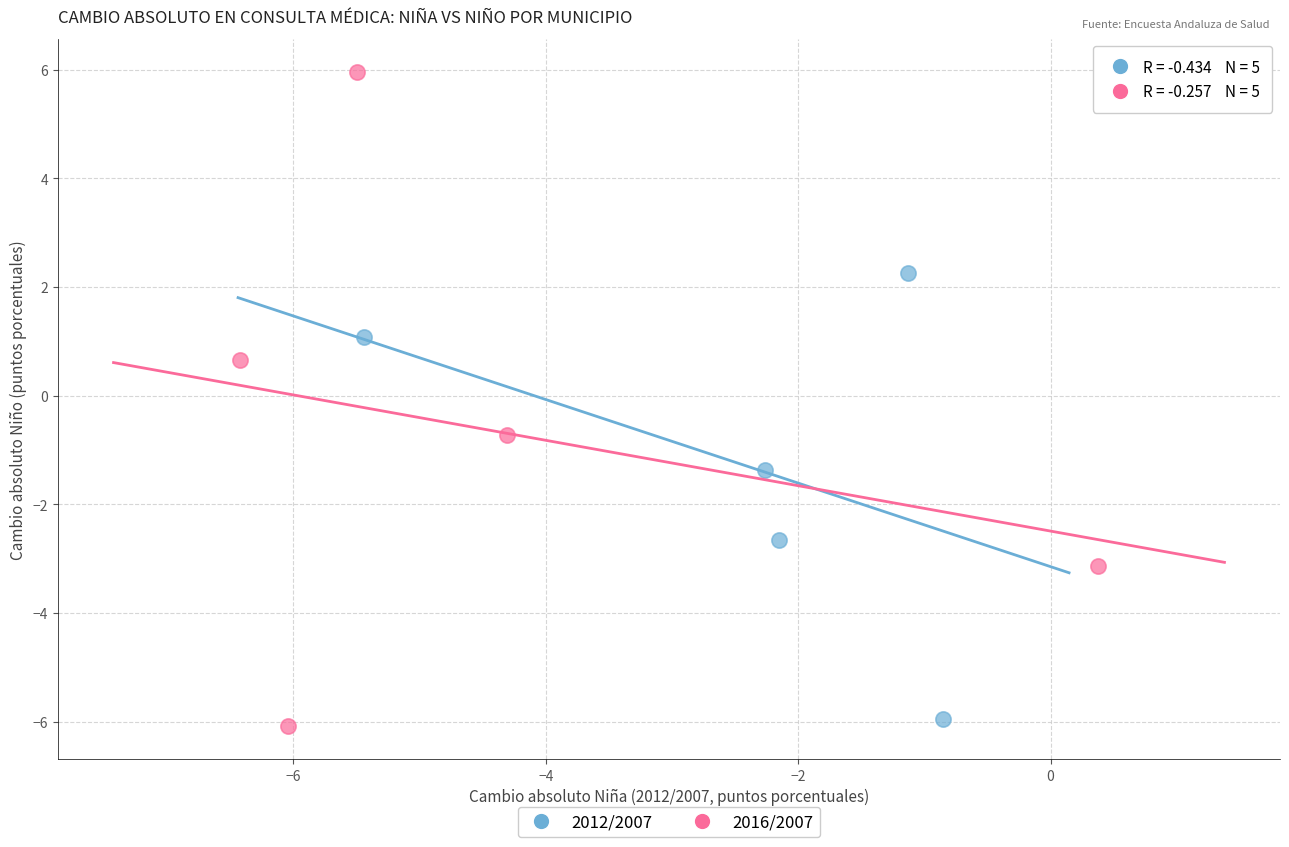

Which series has the largest Y range (max minus min)?

2016/2007